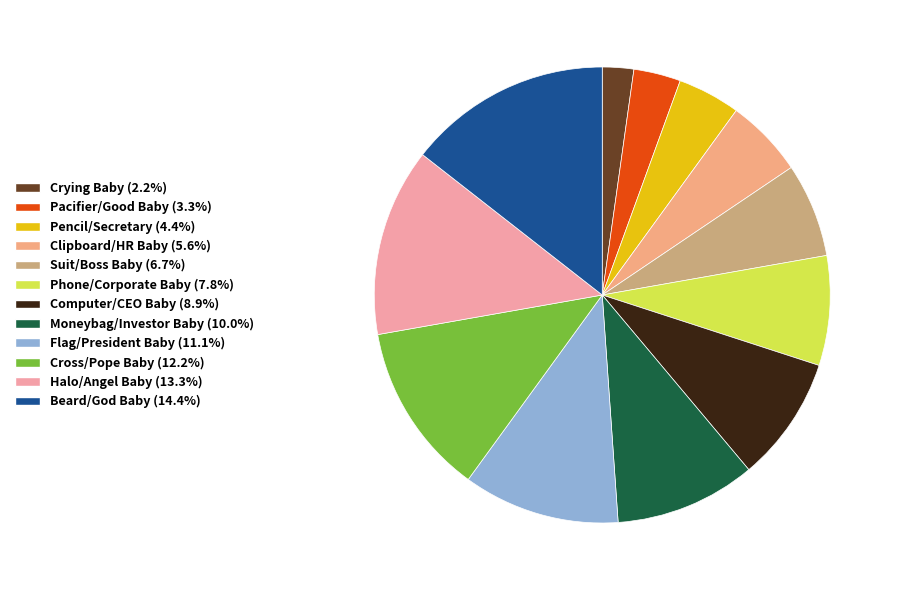

How many segments does this pie chart have?

12